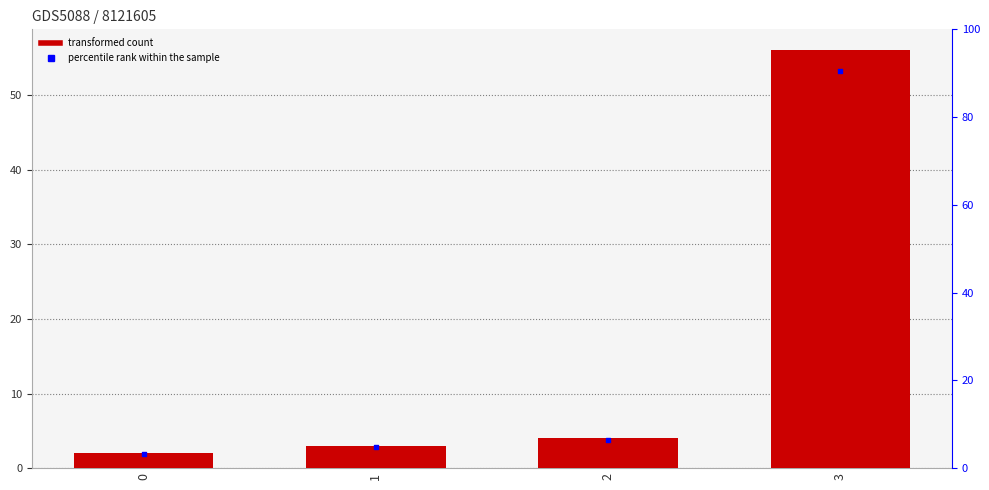

Which series reaches the maximum Y coordinate?

C1